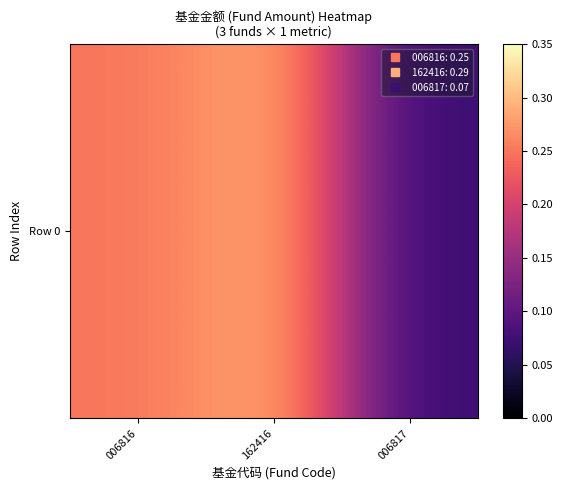

Is it true that the value at 006816 is 0.2?

True